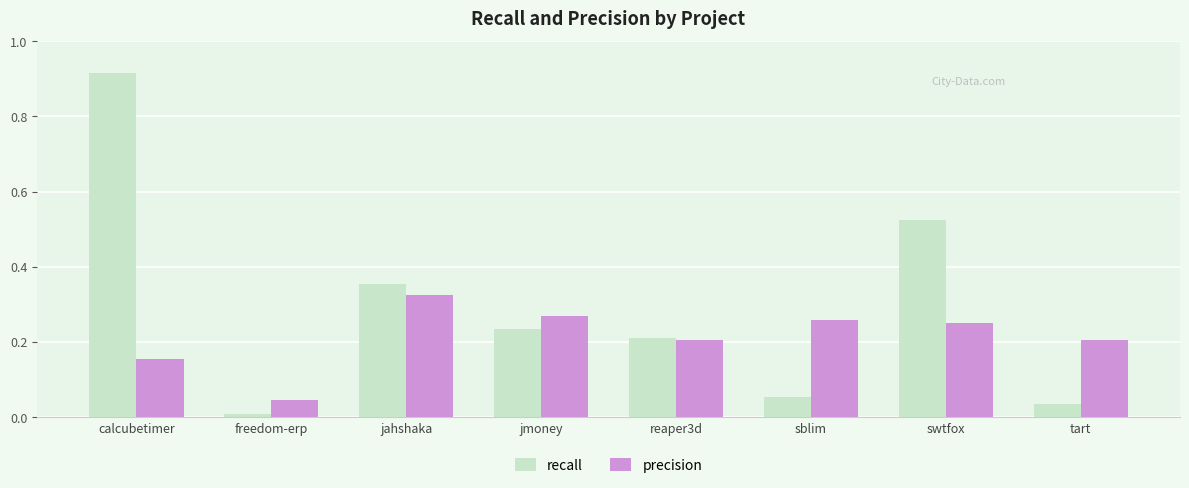

What are all the series names shown in the legend?

recall, precision